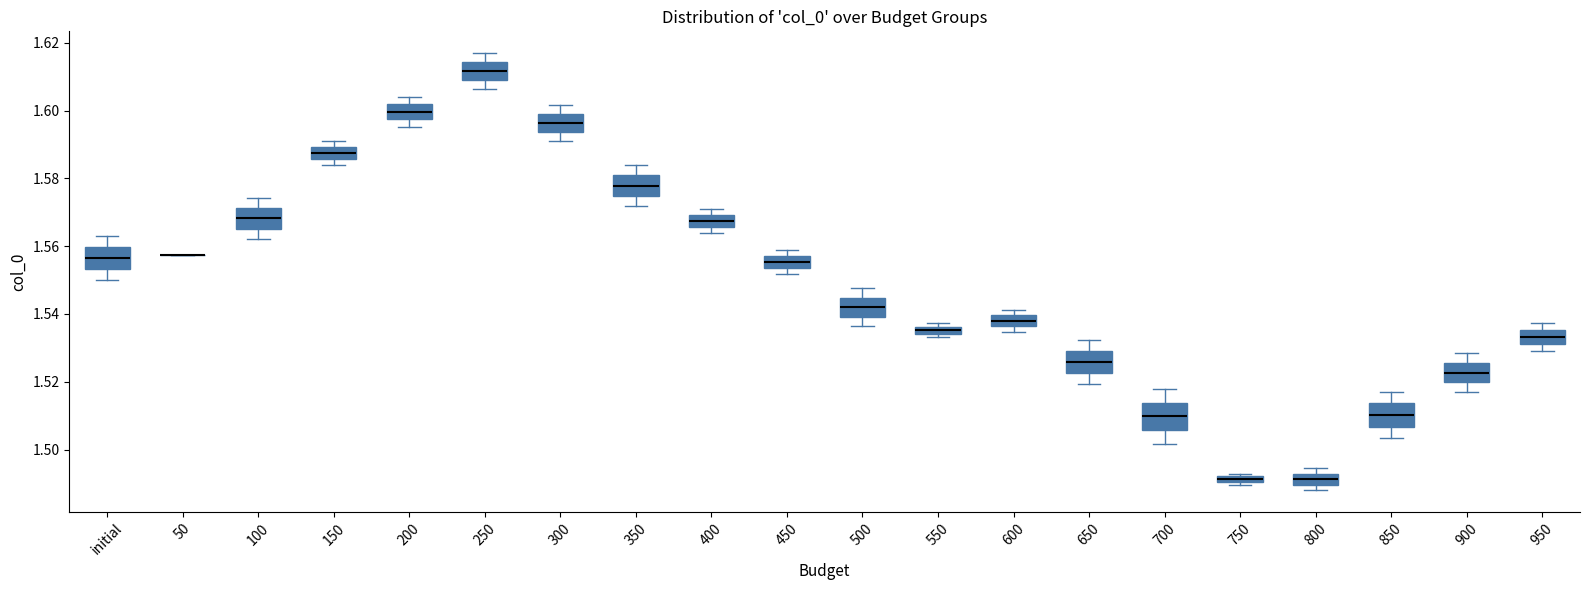

Where does the median line of the box for 250 sit on the y-axis? The values are not printed on the chart, so give them approximately, as read against the axis.

1.612